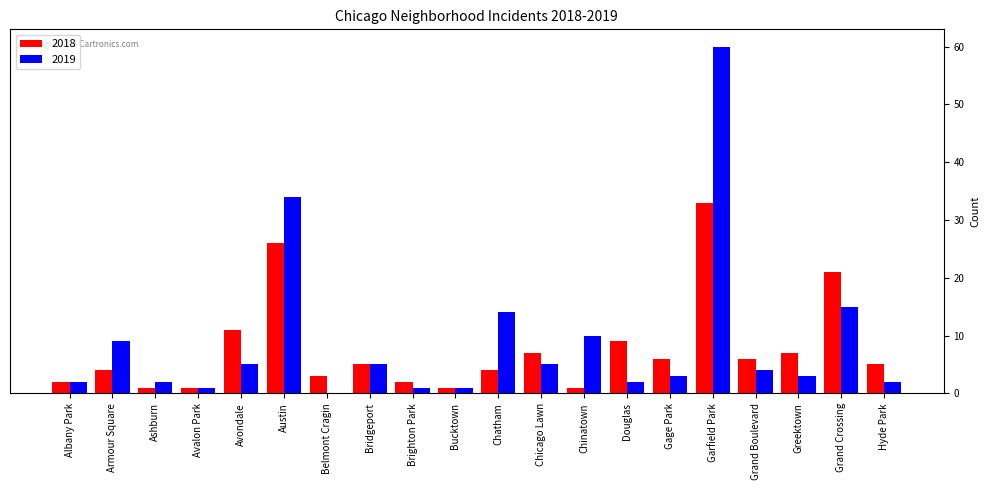

Reading right to left, list all the values displayed in this chart.

2018: Hyde Park=5	Grand Crossing=21	Greektown=7	Grand Boulevard=6	Garfield Park=33	Gage Park=6	Douglas=9	Chinatown=1	Chicago Lawn=7	Chatham=4	Bucktown=1	Brighton Park=2	Bridgeport=5	Belmont Cragin=3	Austin=26	Avondale=11	Avalon Park=1	Ashburn=1	Armour Square=4	Albany Park=2
2019: Hyde Park=2	Grand Crossing=15	Greektown=3	Grand Boulevard=4	Garfield Park=60	Gage Park=3	Douglas=2	Chinatown=10	Chicago Lawn=5	Chatham=14	Bucktown=1	Brighton Park=1	Bridgeport=5	Belmont Cragin=0	Austin=34	Avondale=5	Avalon Park=1	Ashburn=2	Armour Square=9	Albany Park=2